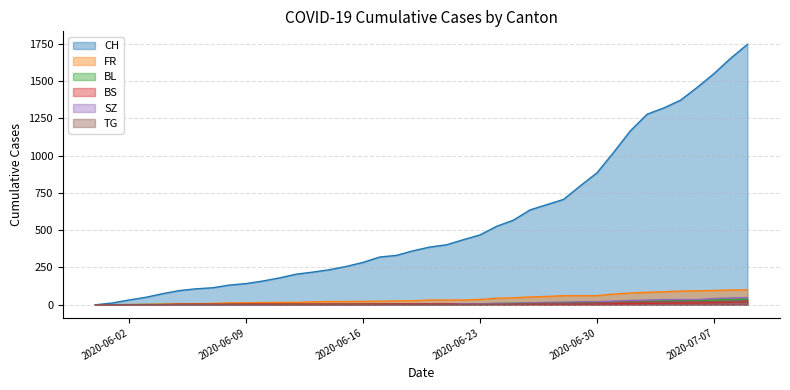

Which series has the largest total across all categories?

CH